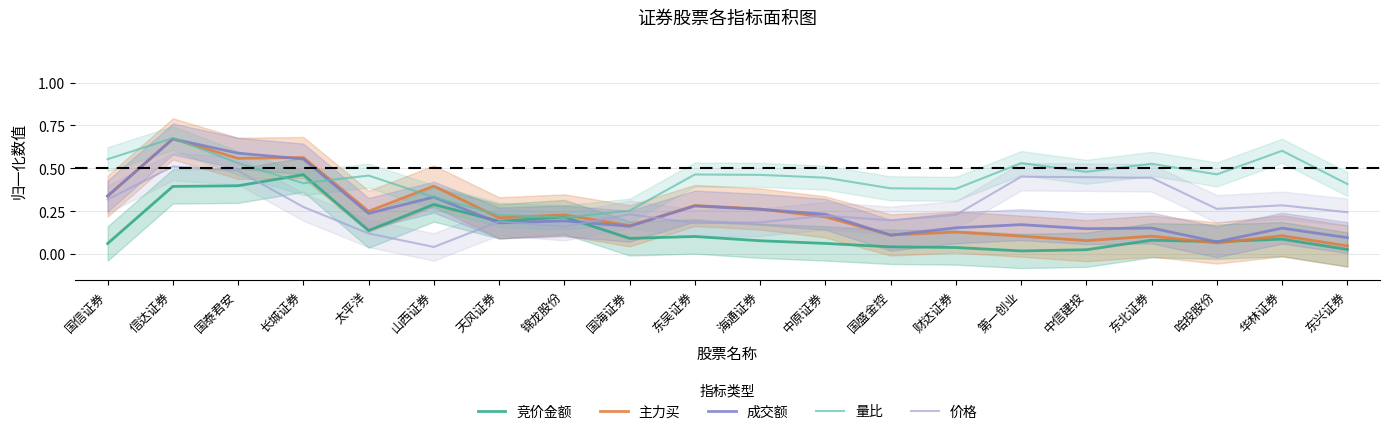

Rank the categories by 价格 value from lowest to highest.

山西证券, 太平洋, 锦龙股份, 东吴证券, 海通证券, 天风证券, 国盛金控, 中原证券, 财达证券, 国海证券, 东兴证券, 哈投股份, 长城证券, 华林证券, 国信证券, 东北证券, 中信建投, 第一创业, 国泰君安, 信达证券